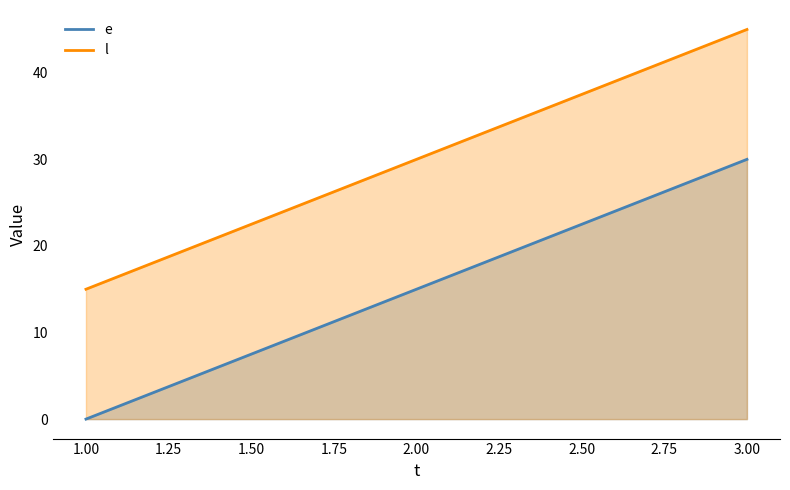

What is the value of the l point at the 3rd from the left?

45